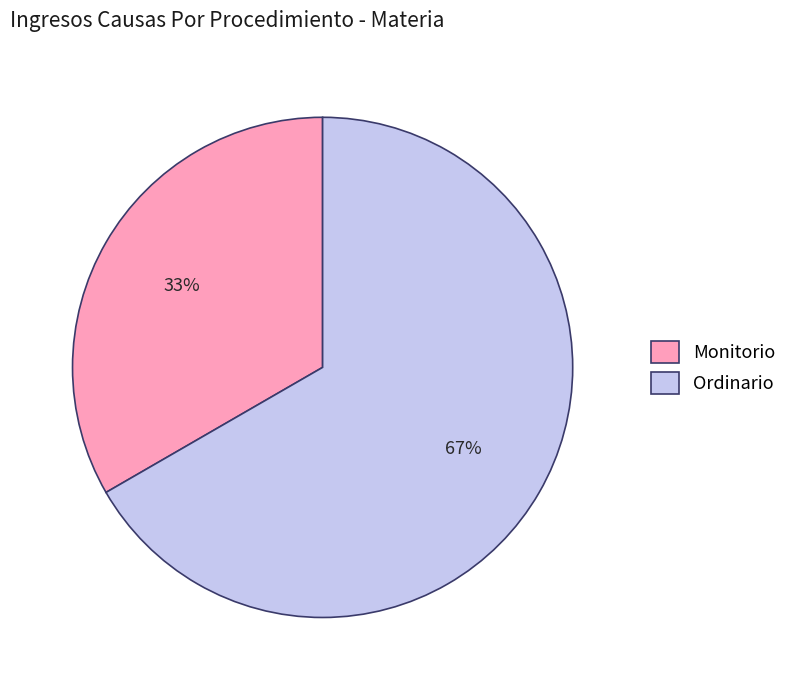

True or false: Monitorio accounts for 33% of the total.

True